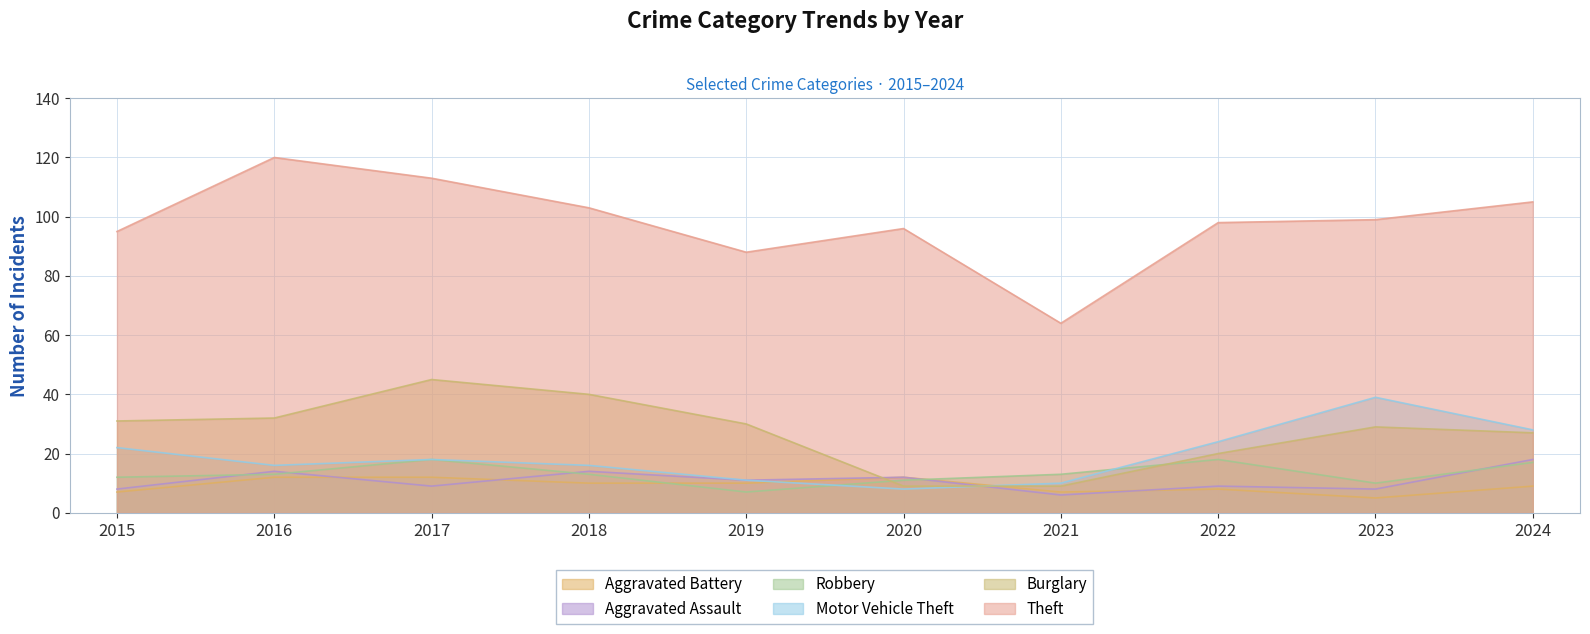

Which series has the largest total across all categories?

Theft